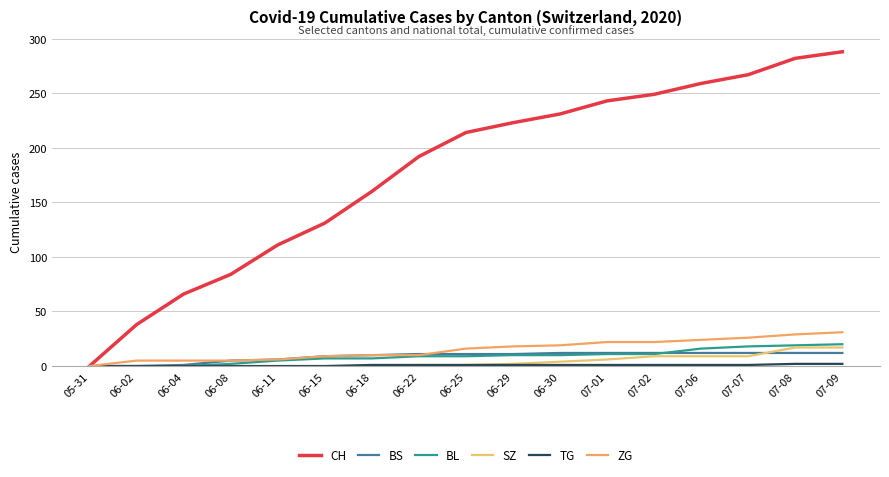

Does the chart have visible grid lines?

Yes